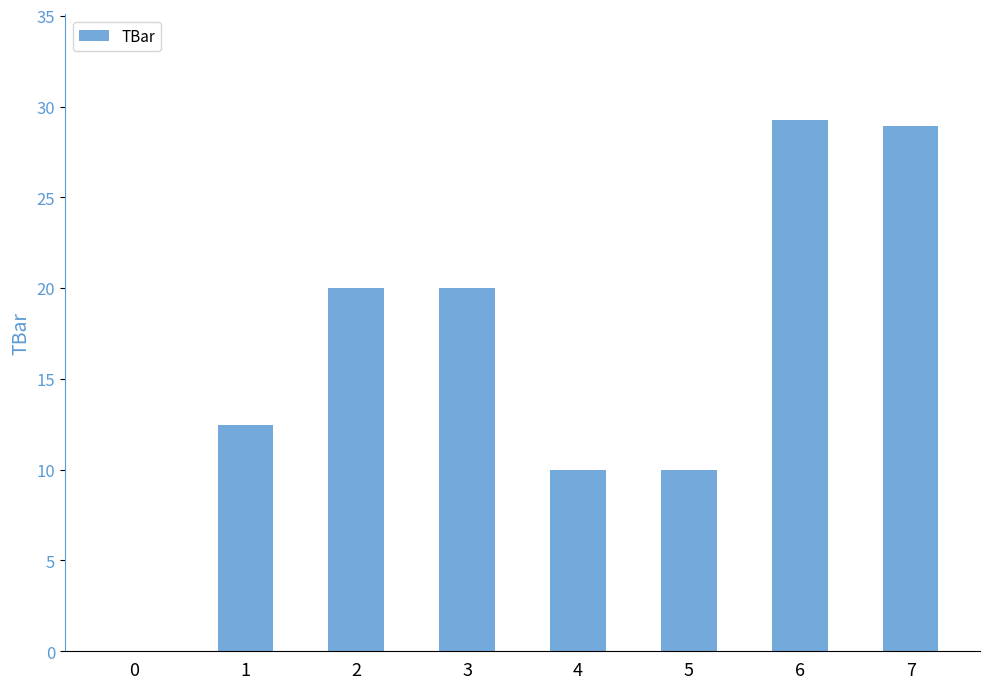

Is it true that the value at 2 is 9.9?

False